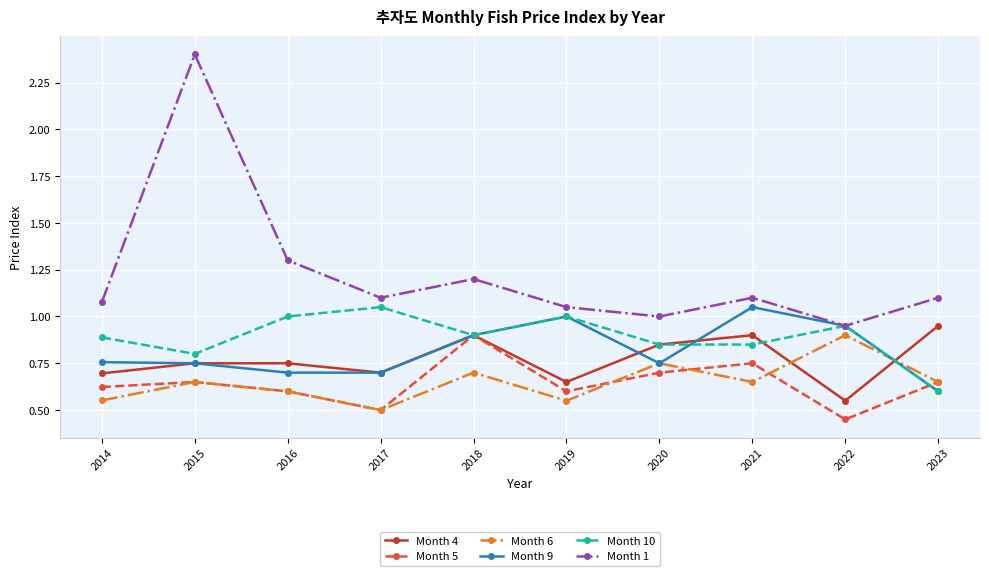

At which label is Month 10 closest to 0?

2023